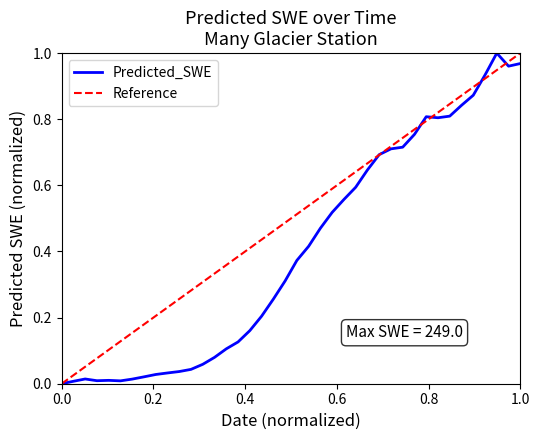

What is the difference between the second highest and second lowest values?

1.0